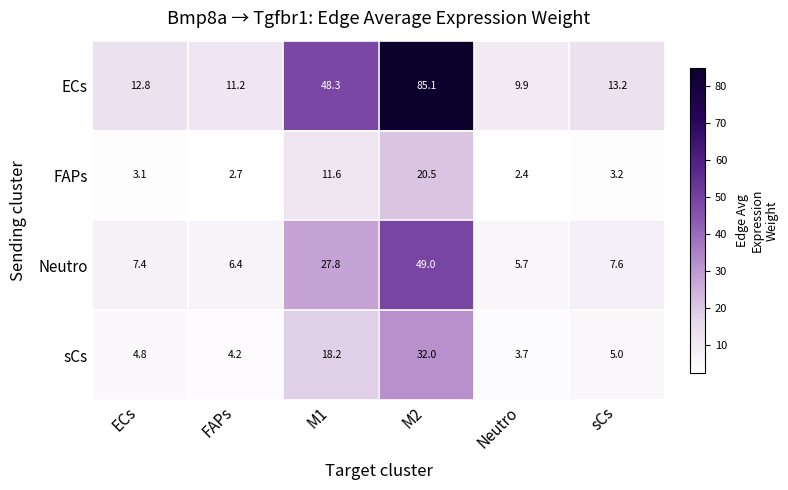

What value does the ECs series have at Neutro?

9.9